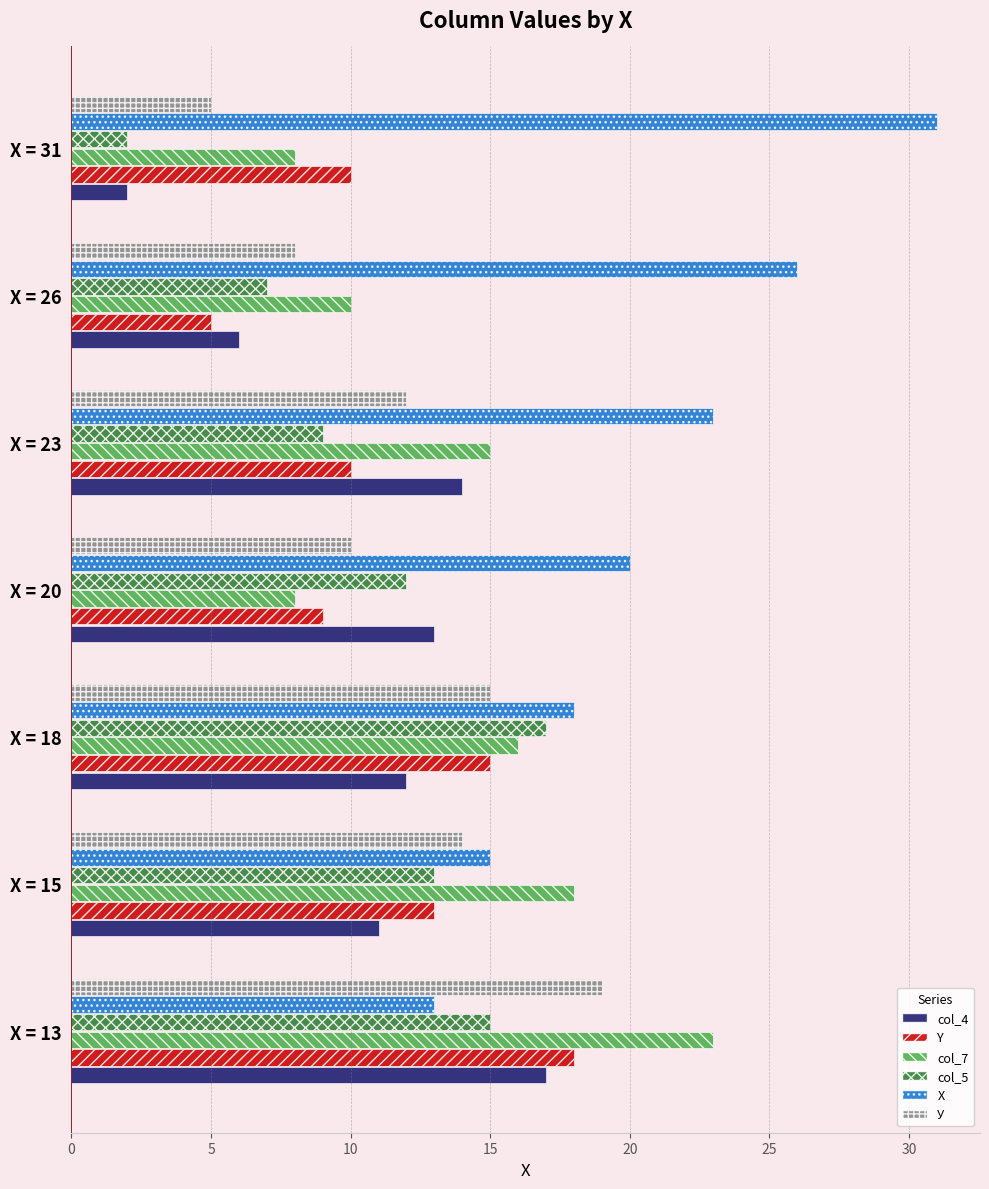

Which series has the largest range (max minus min)?

X